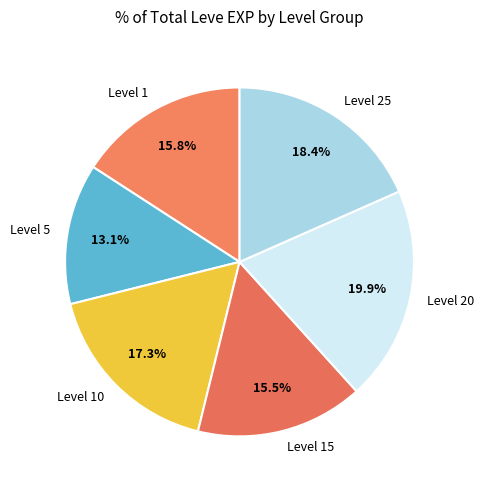

Is the sum of Level 20 and Level 5 greater than half?

No